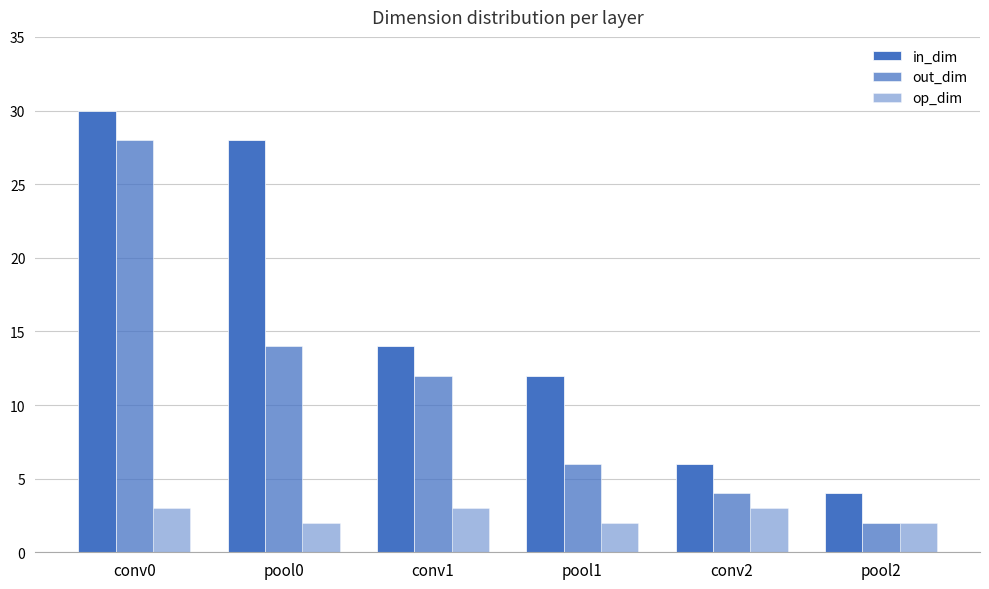

How many groups of bars are there?

6